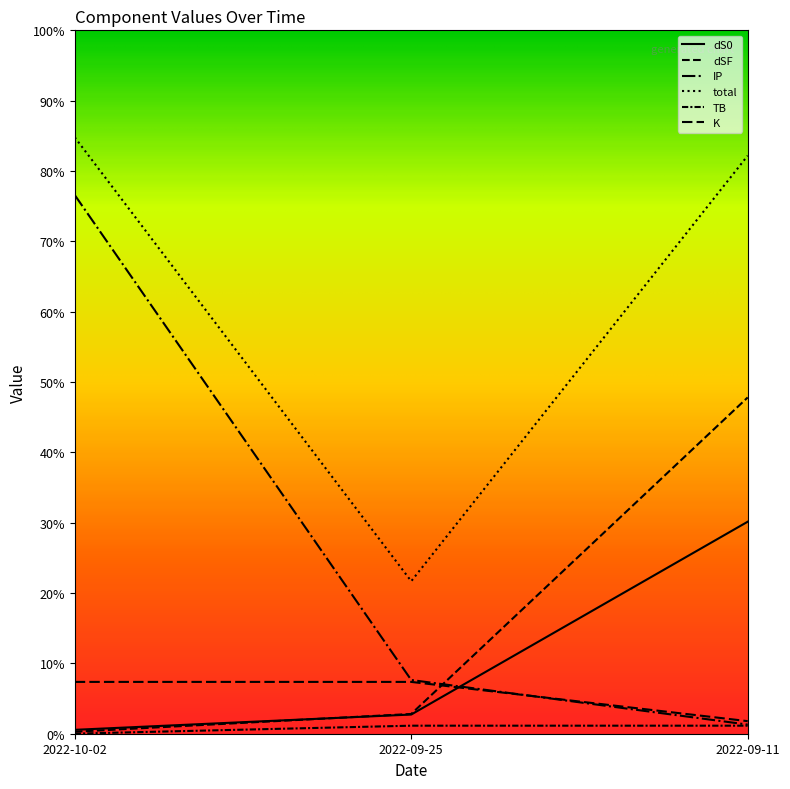

Does the chart display data point markers on the line(s)?

No